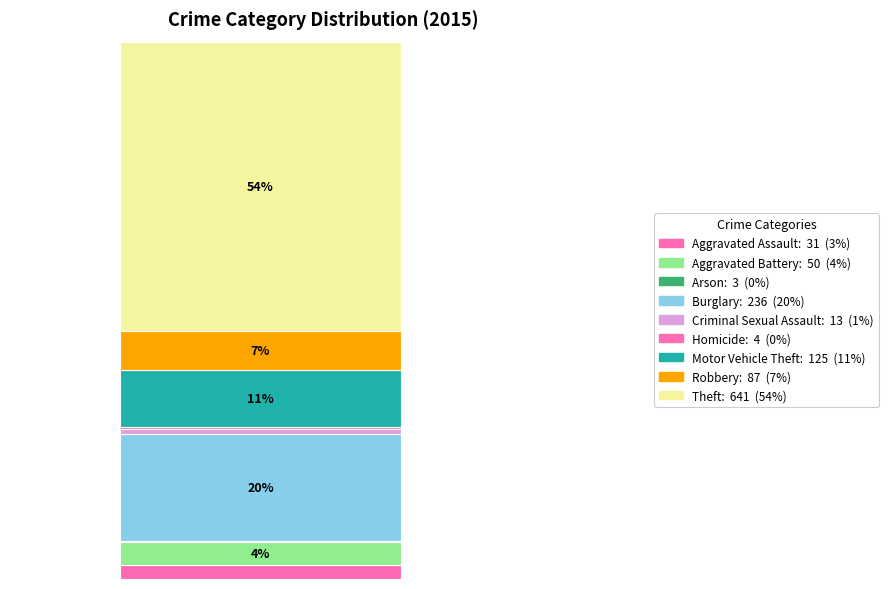

True or false: Aggravated Assault accounts for 3% of the total.

True